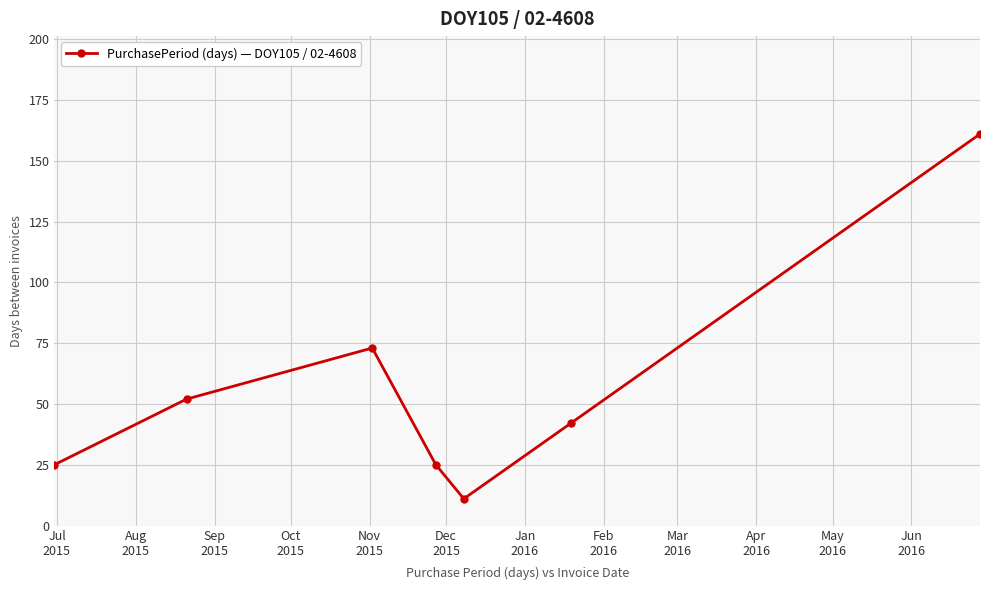

How many interior local peaks (higher than both neighbors) does the data have?

1